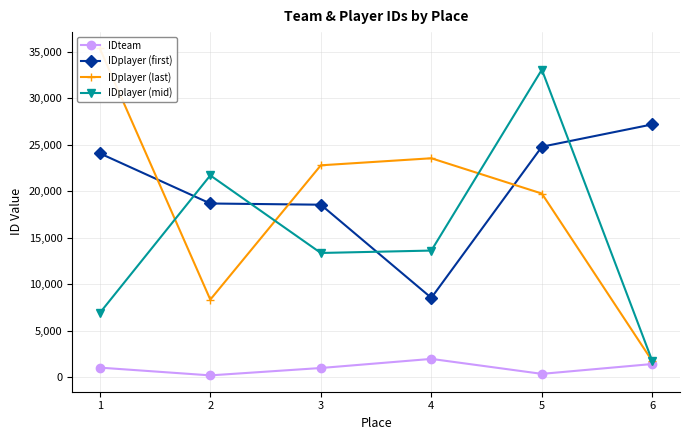

What is the difference between the second highest and second lowest values in the IDplayer (mid) series?

14822